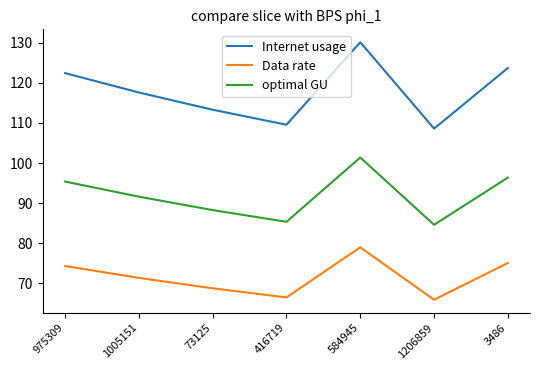

Does the chart display data point markers on the line(s)?

No